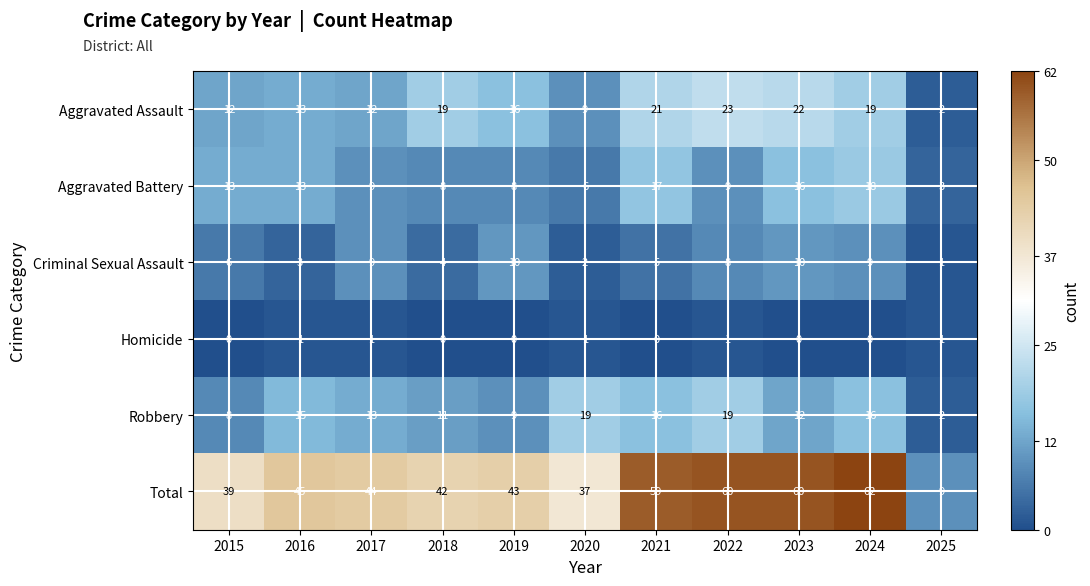

Which series has the largest range (max minus min)?

Total